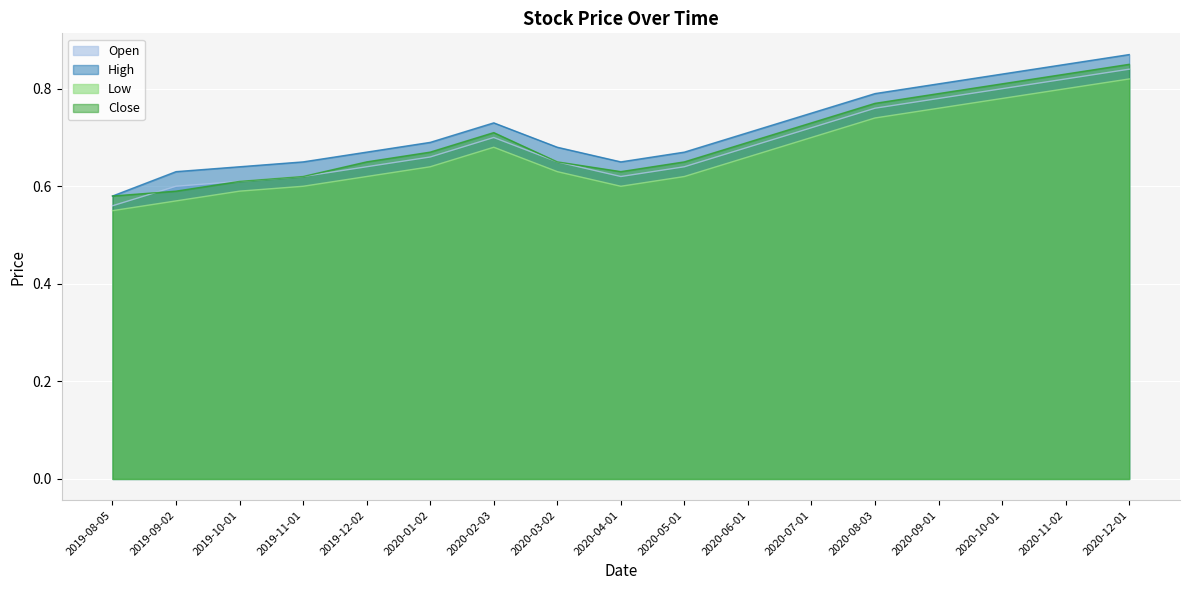

Where is the first local maximum for Low?

2020-02-03